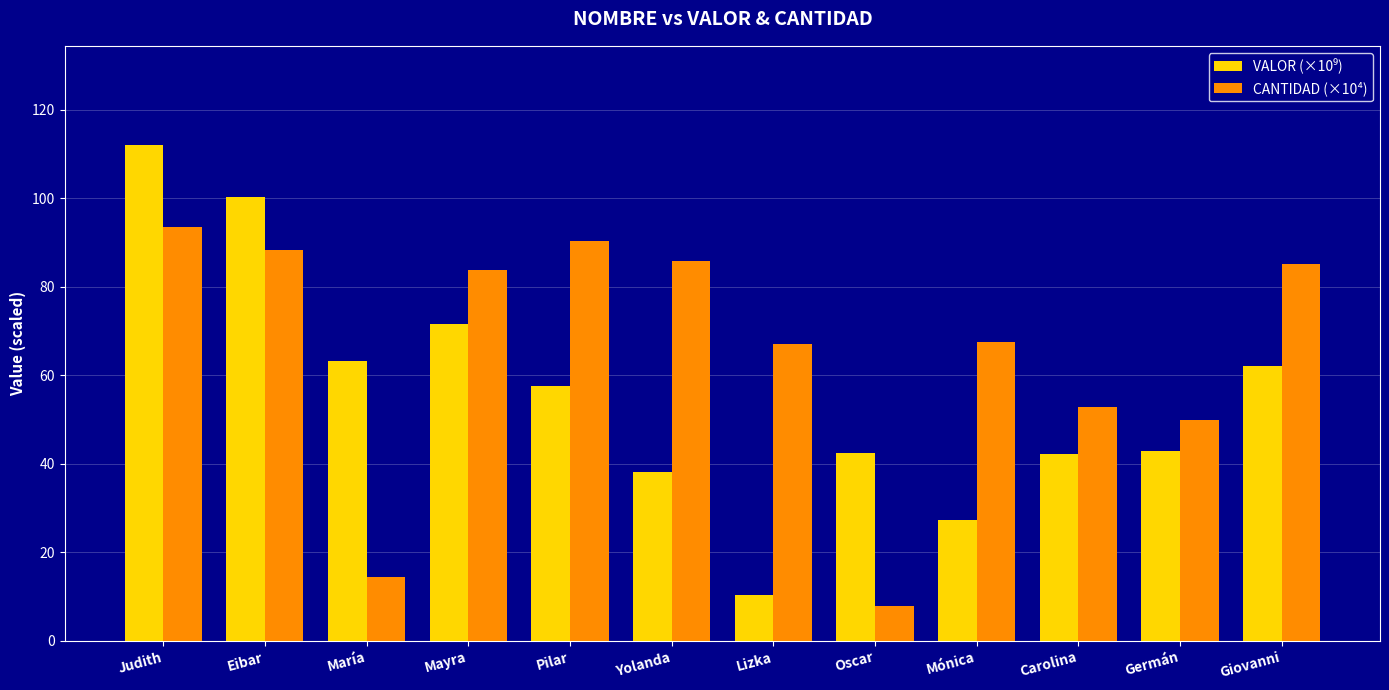

What is the highest value of the CANTIDAD (×10⁴) series?

93.5